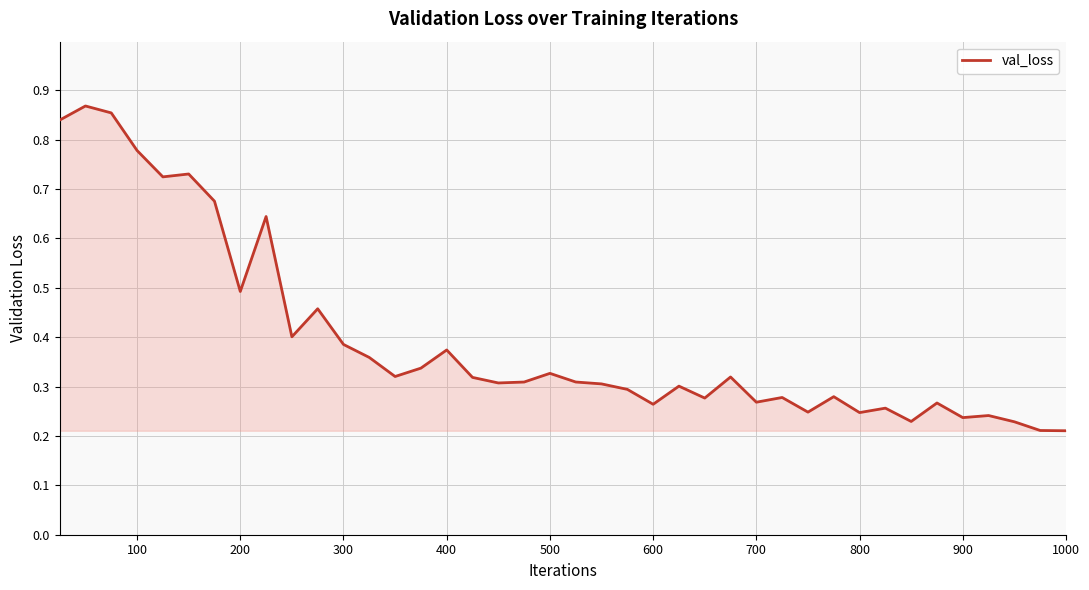

What is the sum of all values?

15.8